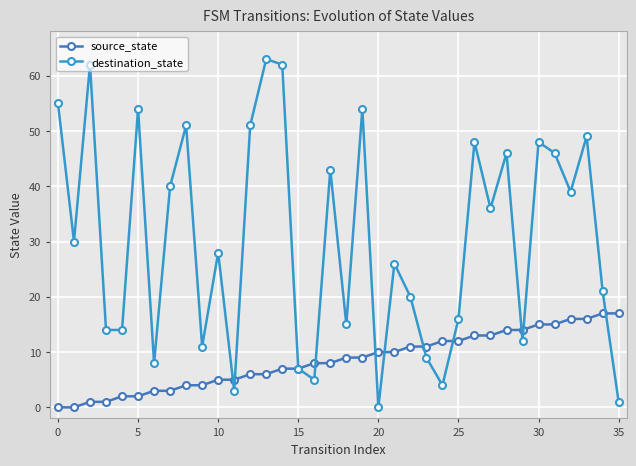

List the series in order of their peak value, highest first.

destination_state, source_state